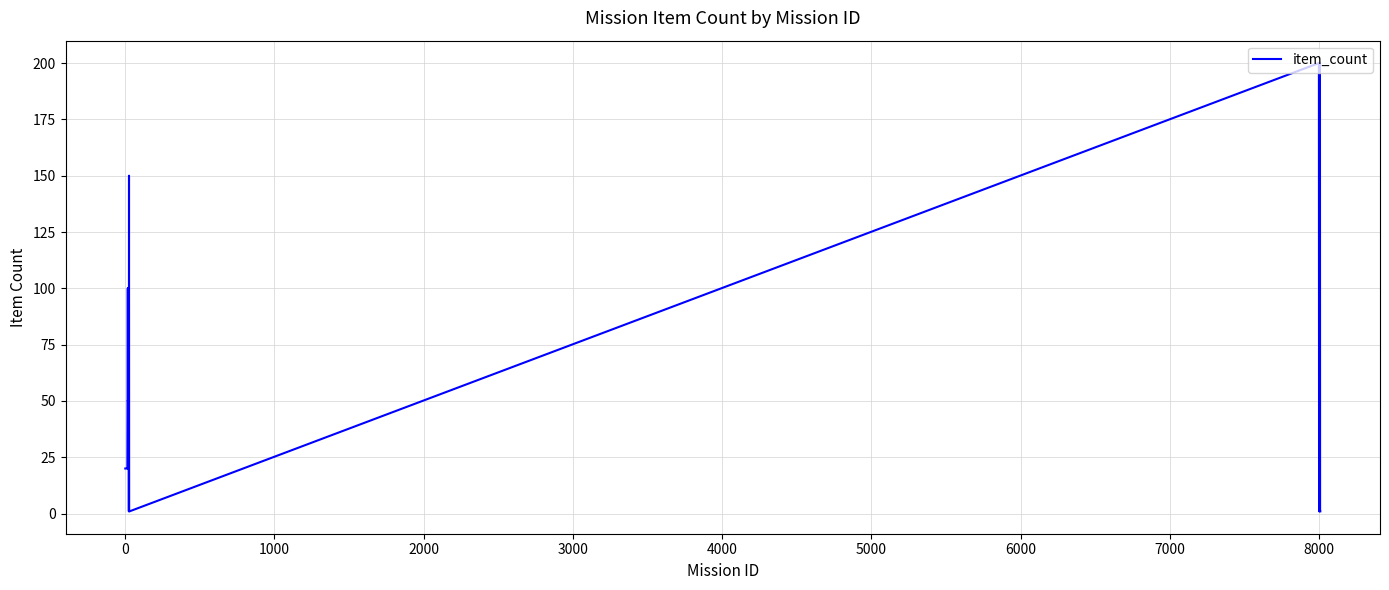

What is the maximum value shown in the chart?

200